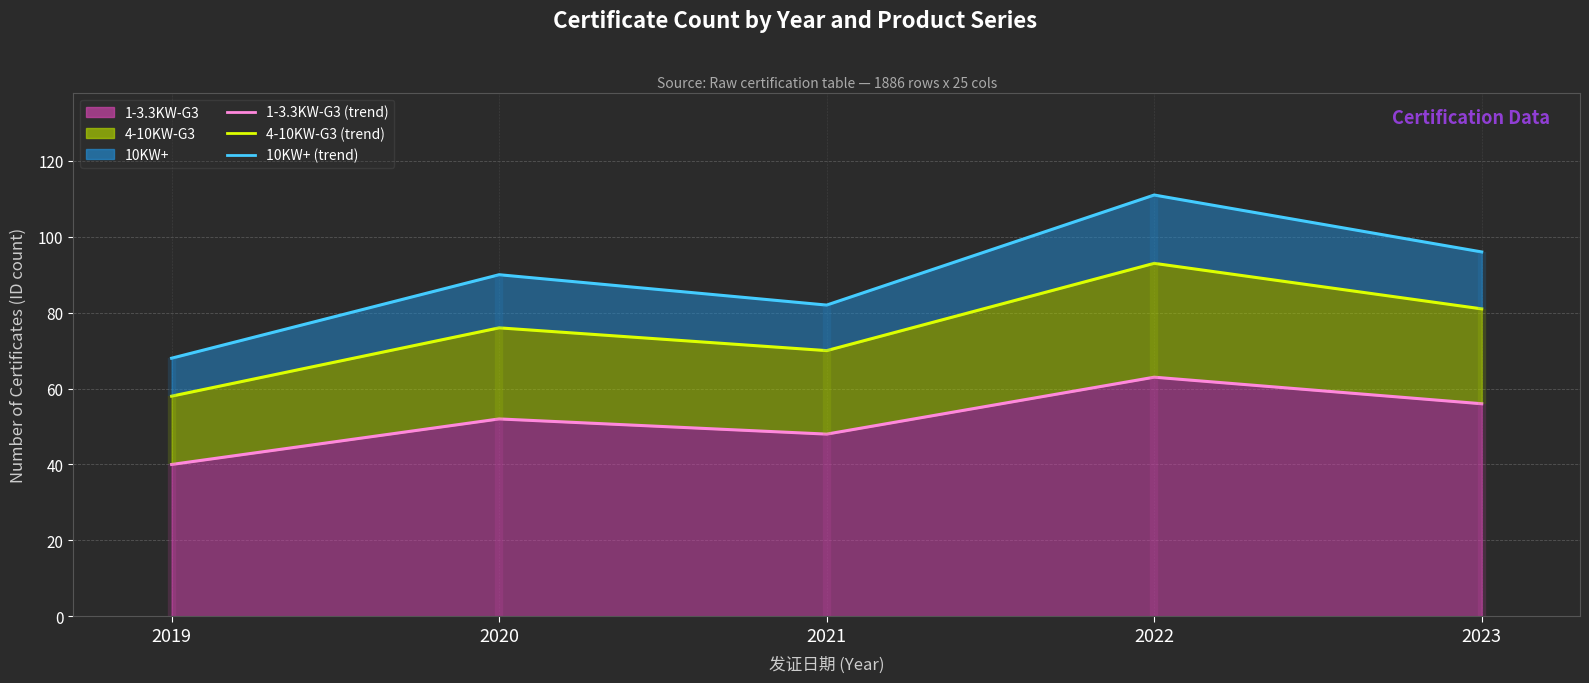

What is the difference between the 4-10KW-G3 (trend) values at 2023 and 2022?

12